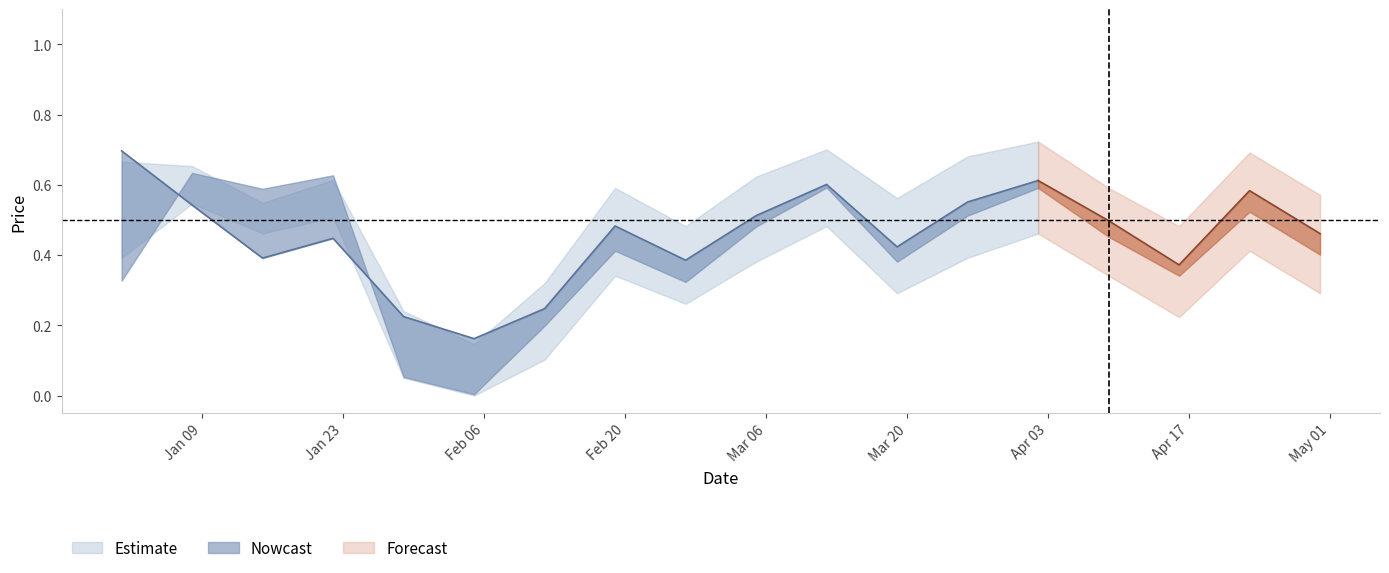

What is the sum of the Close values at 2023-03-05 and 2023-04-02?

1.1